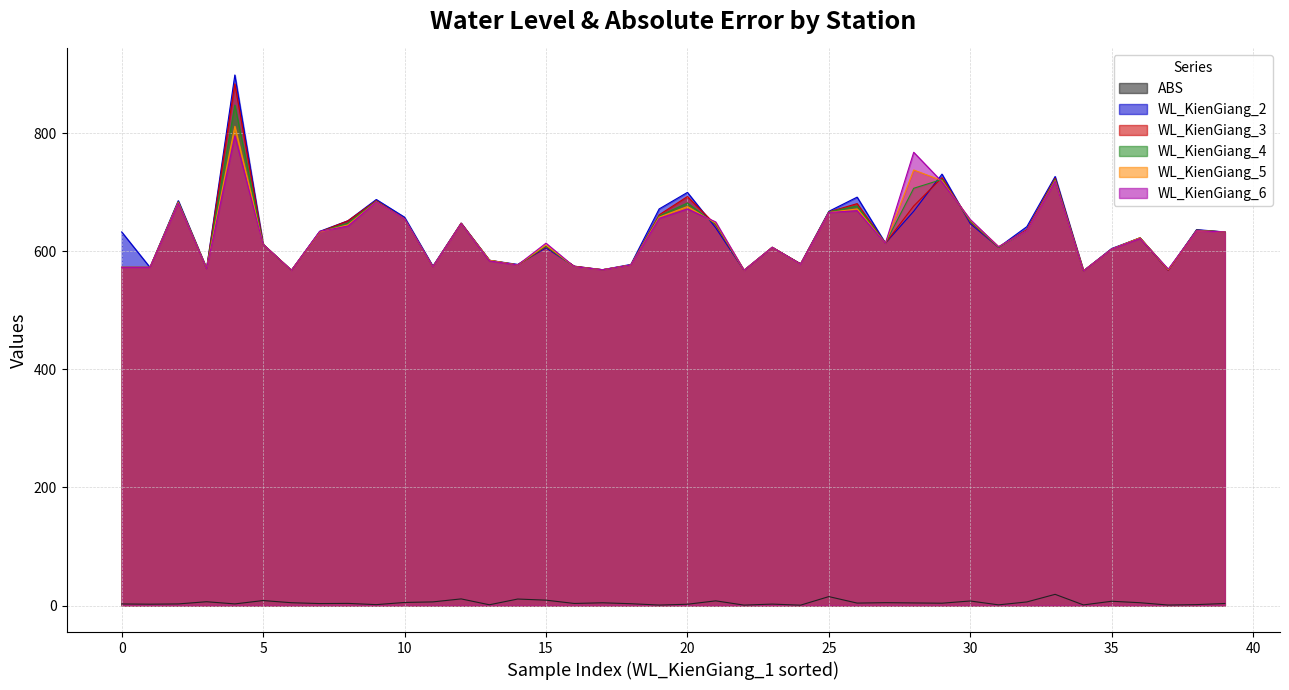

The value of WL_KienGiang_3 at 35 is 415.7. True or false?

False